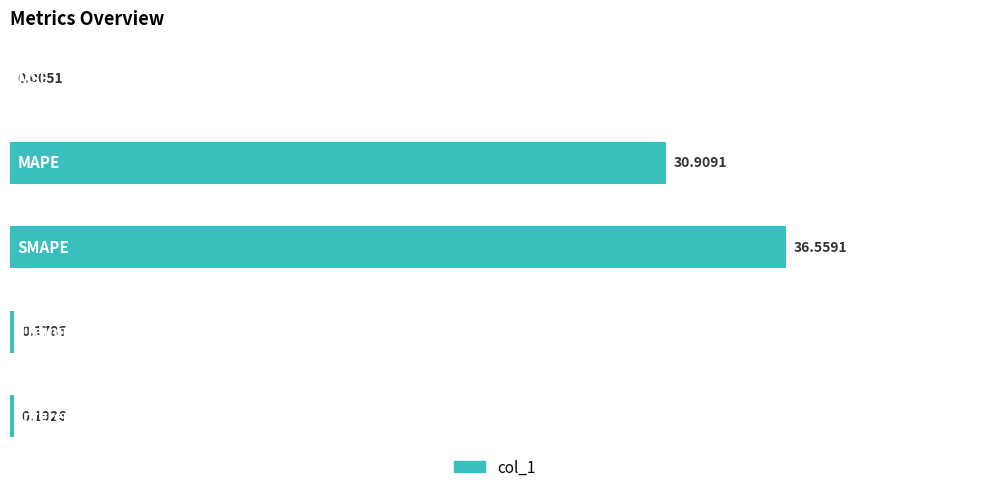

How many categories are shown in the chart?

5